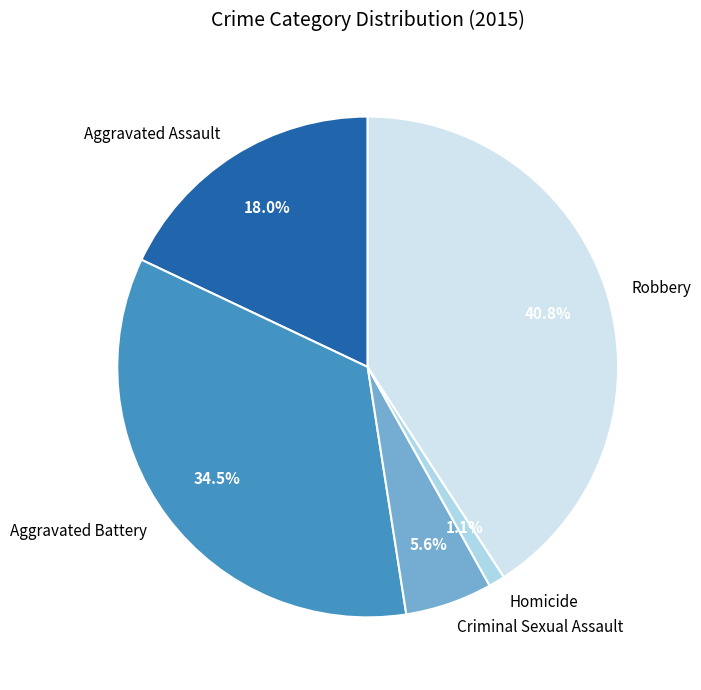

The Homicide slice represents 7% of the pie. True or false?

False